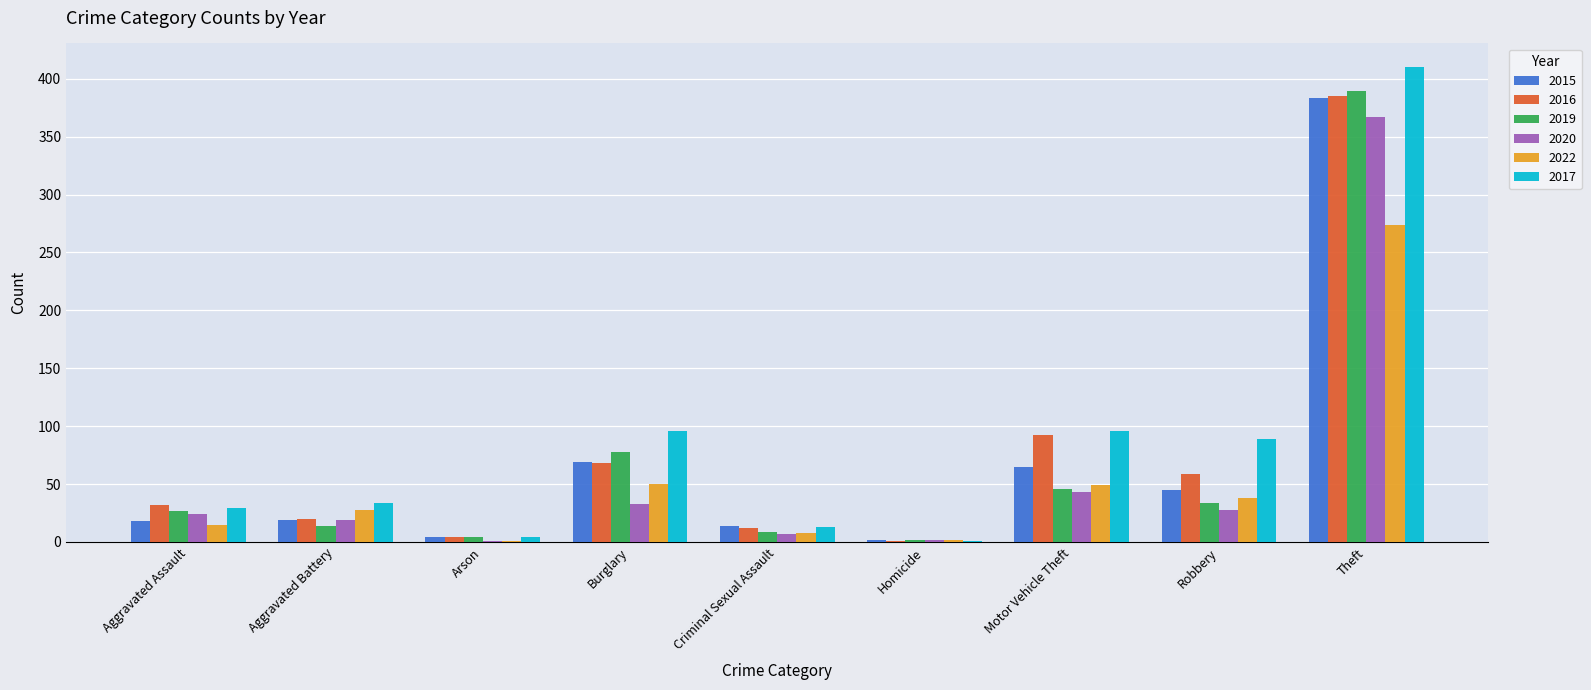

Is it true that 2017 equals 1 at Homicide?

True